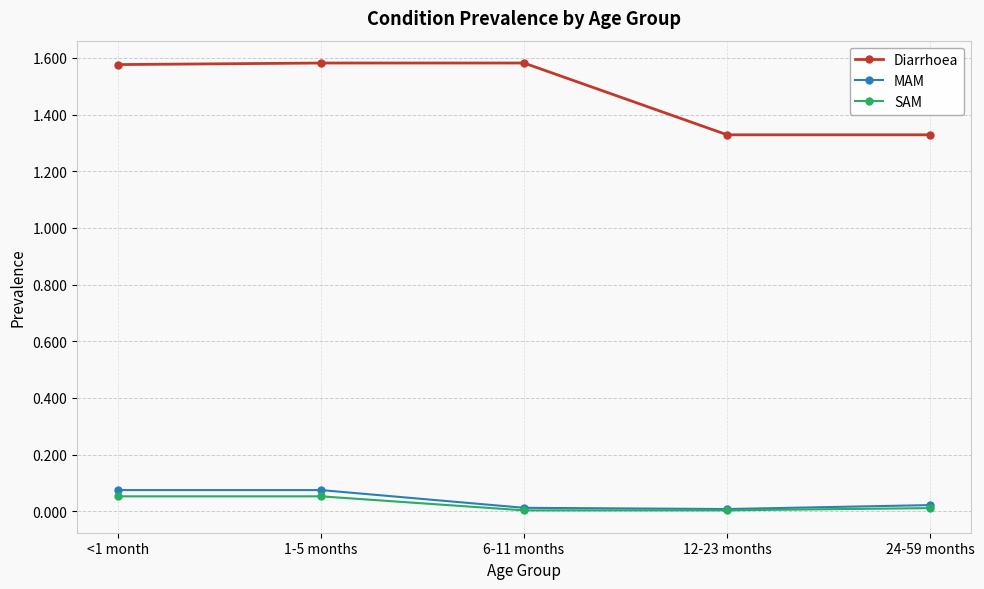

True or false: MAM has more than 2 points higher than both neighbors.

False